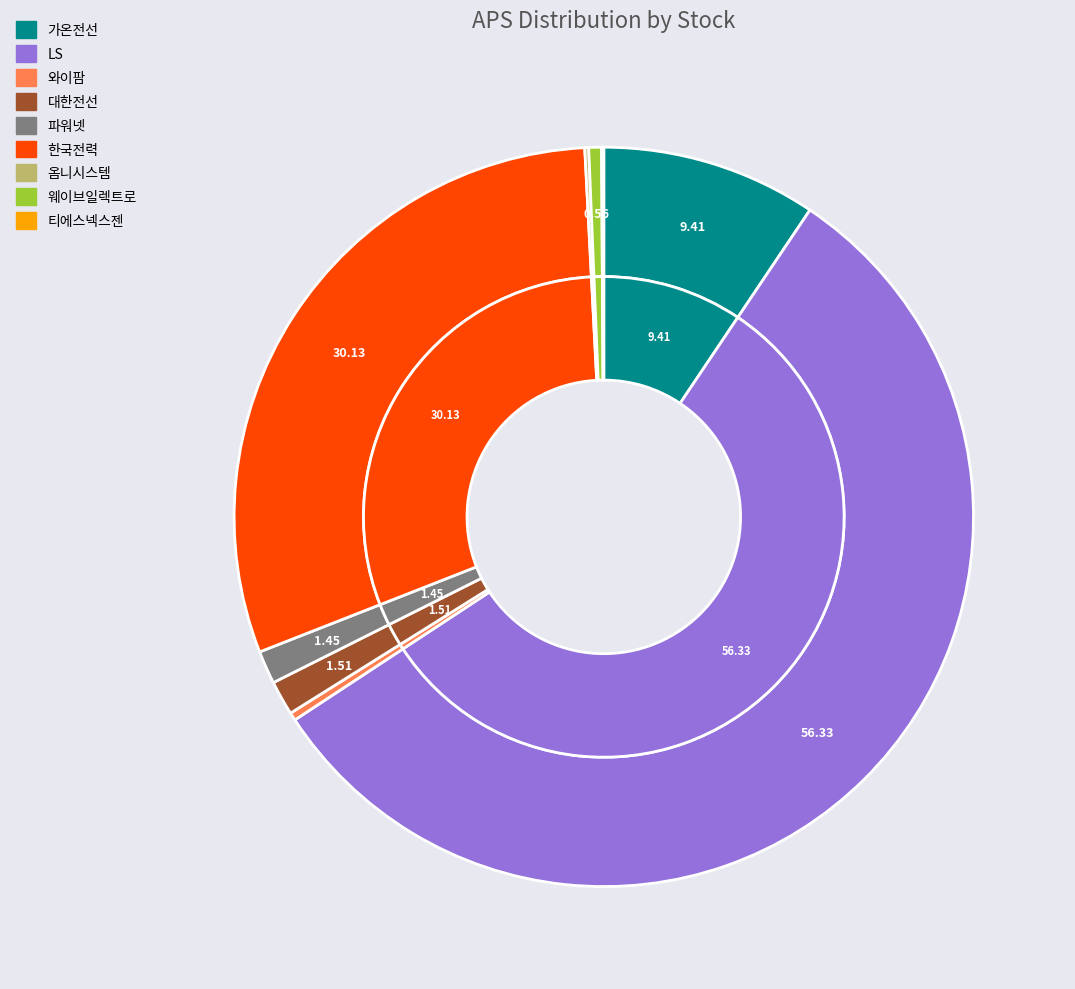

What is the majority slice?

LS